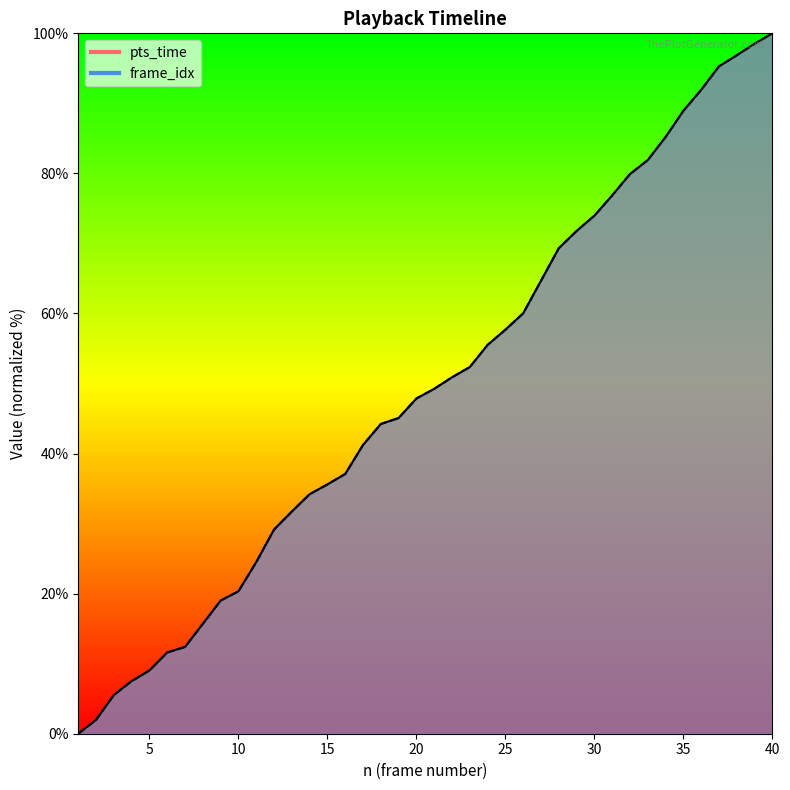

Reading left to right, transcribe all the data shown in this chart.

pts_time: 1=0.0	2=2.0	3=5.5	4=7.5	5=9.0	6=11.6	7=12.4	8=15.7	9=19.0	10=20.3	11=24.5	12=29.1	13=31.7	14=34.2	15=35.6	16=37.1	17=41.2	18=44.2	19=45.1	20=47.9	21=49.2	22=50.9	23=52.3	24=55.5	25=57.7	26=60.0	27=64.7	28=69.3	29=71.8	30=74.0	31=76.9	32=79.9	33=81.9	34=85.2	35=88.9	36=91.9	37=95.3	38=96.9	39=98.5	40=100.0
frame_idx: 1=0.0	2=2.0	3=5.5	4=7.5	5=9.0	6=11.6	7=12.4	8=15.7	9=19.0	10=20.3	11=24.5	12=29.1	13=31.7	14=34.2	15=35.6	16=37.1	17=41.2	18=44.2	19=45.1	20=47.9	21=49.2	22=50.9	23=52.3	24=55.5	25=57.7	26=60.0	27=64.7	28=69.3	29=71.8	30=74.0	31=76.9	32=79.9	33=81.9	34=85.2	35=88.9	36=91.9	37=95.3	38=96.9	39=98.5	40=100.0